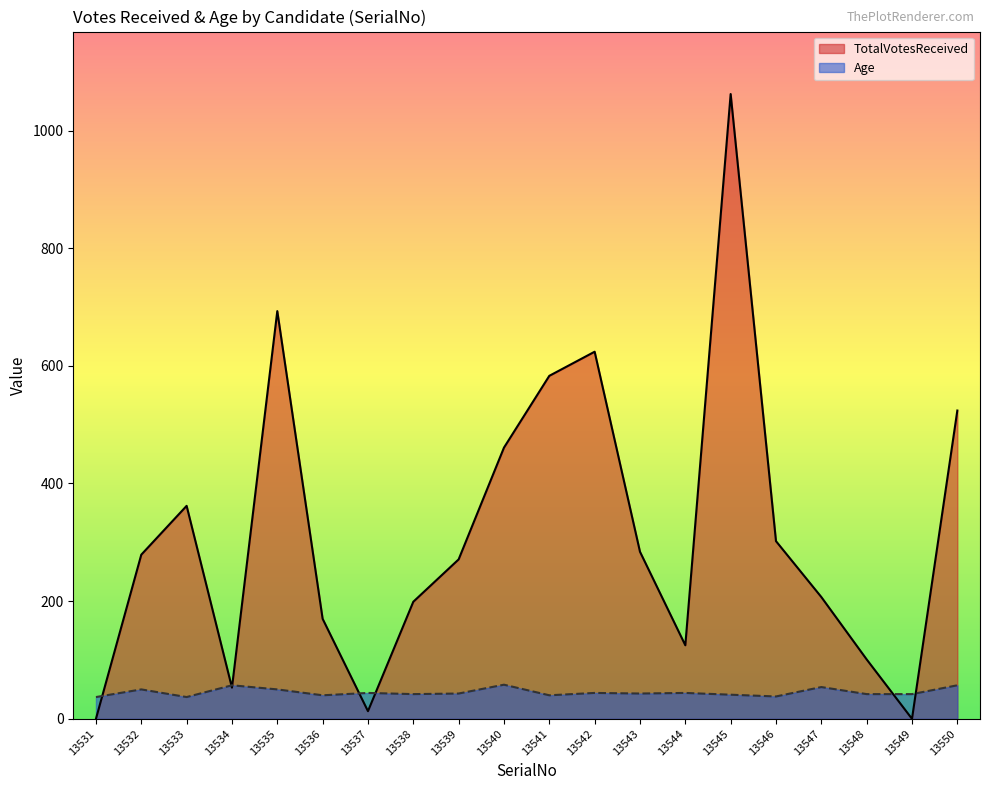

What is the difference between the TotalVotesReceived values at 13545 and 13536?

892